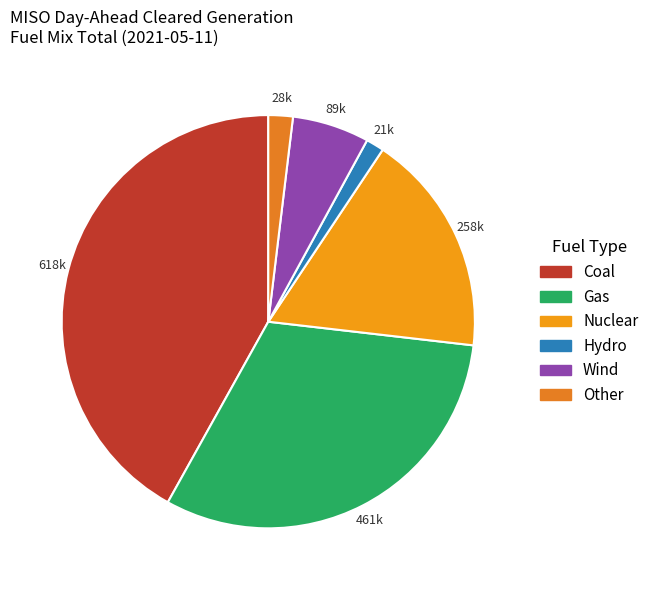

To the nearest percent, what is the difference between the Gas and Nuclear slice percentages?

14%